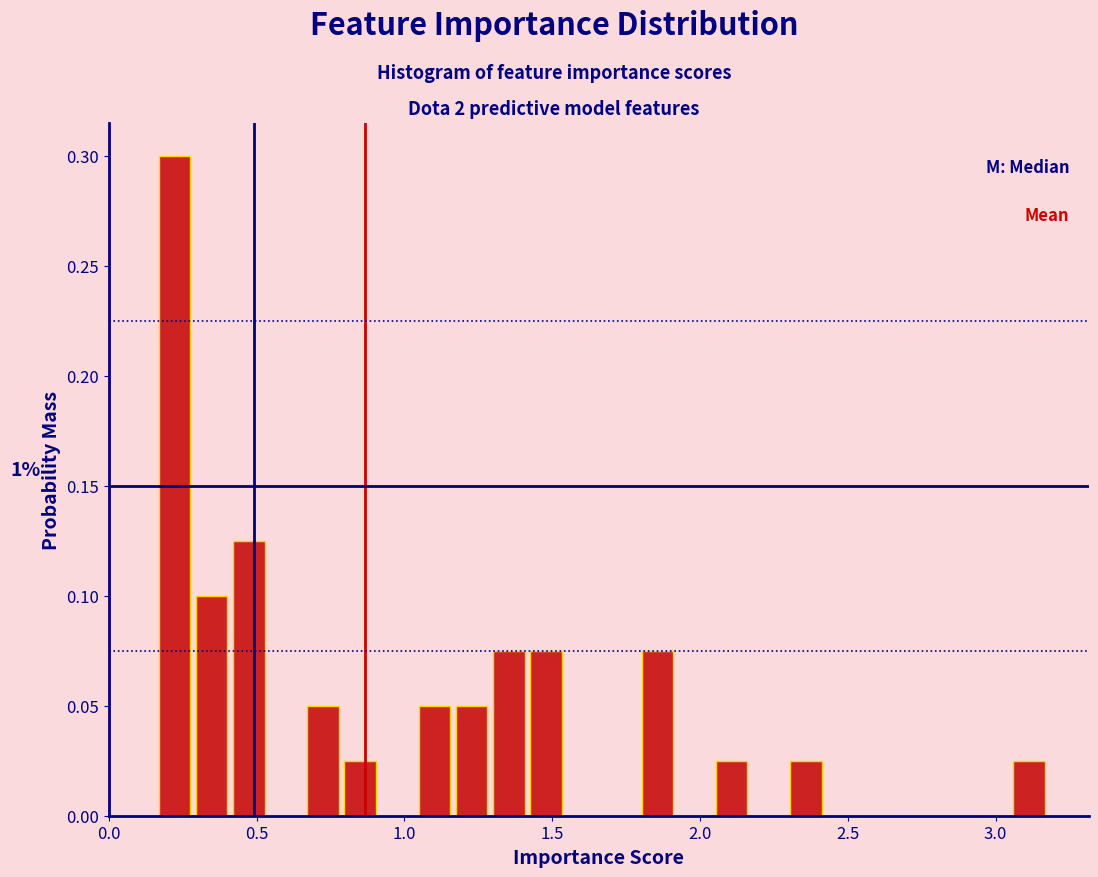

Around what value on the x-axis is the tallest bar? Give the approximate position of its centre, as read against the axis.

0.20